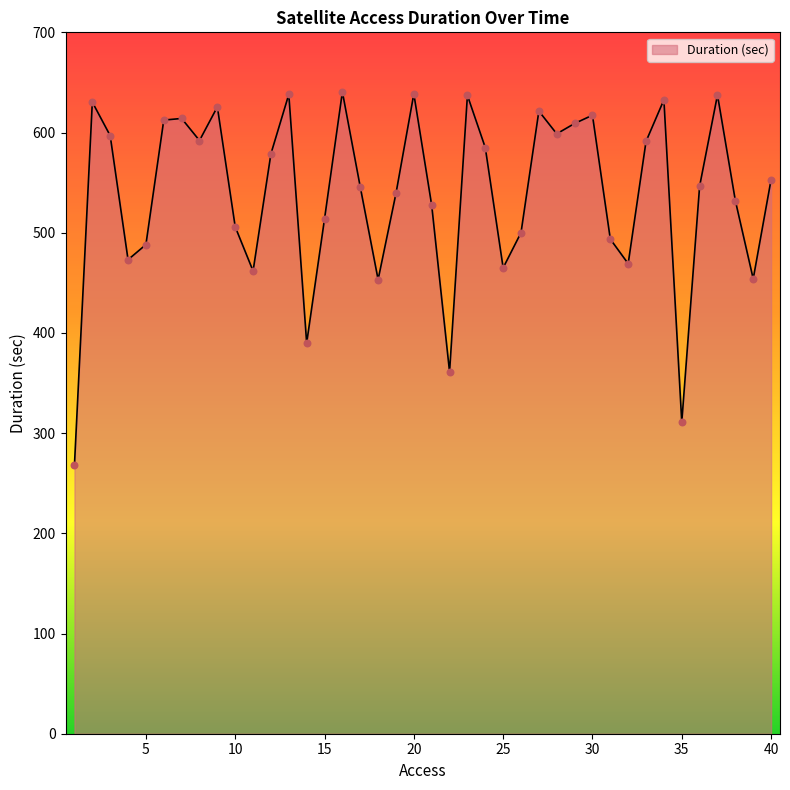

What is the difference between the maximum and minimum values?

372.2